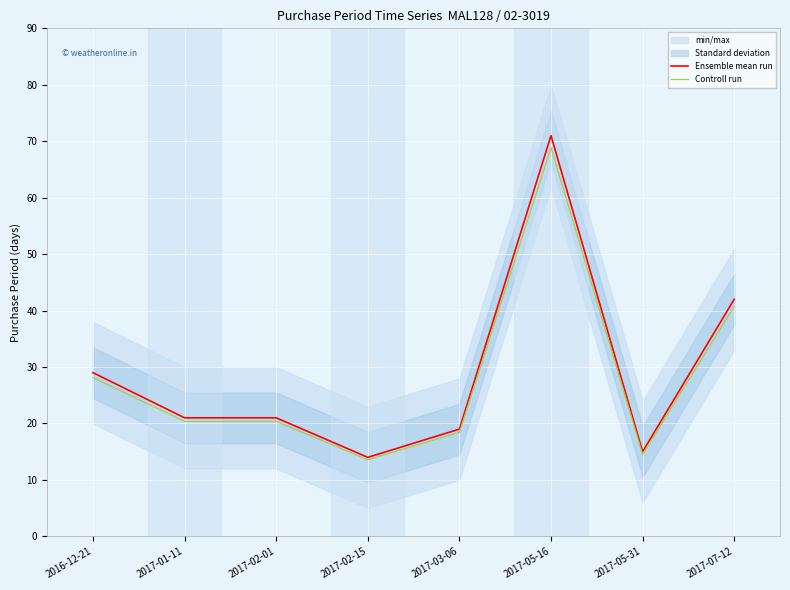

What is the value of the Ensemble mean run point at the 7th from the left?

15.0